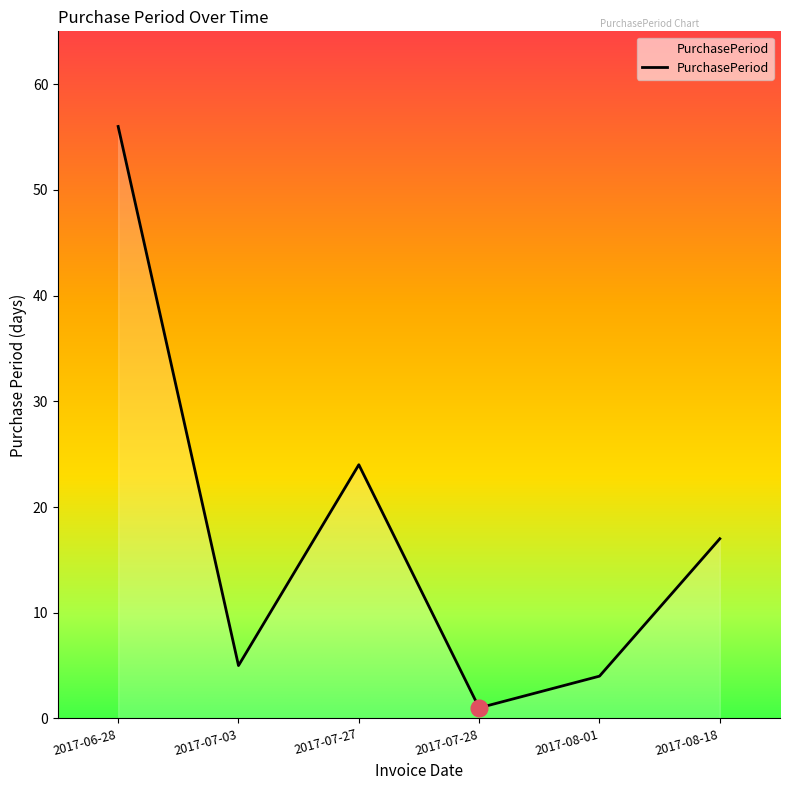

What is the difference between the second highest and second lowest values?

20